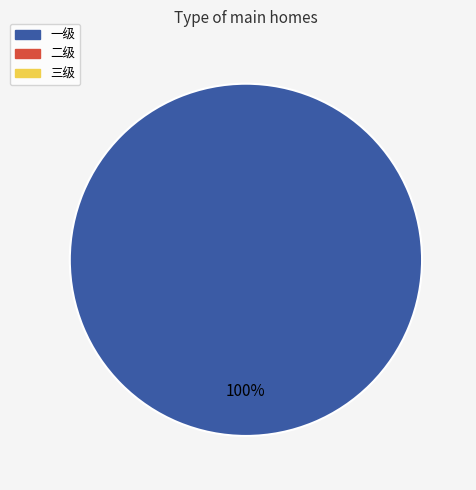

Does any single category account for the majority?

Yes